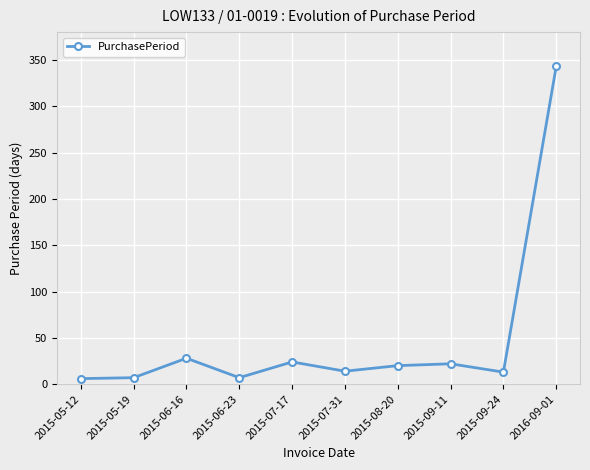

Is this an area chart (filled region under the line)?

No